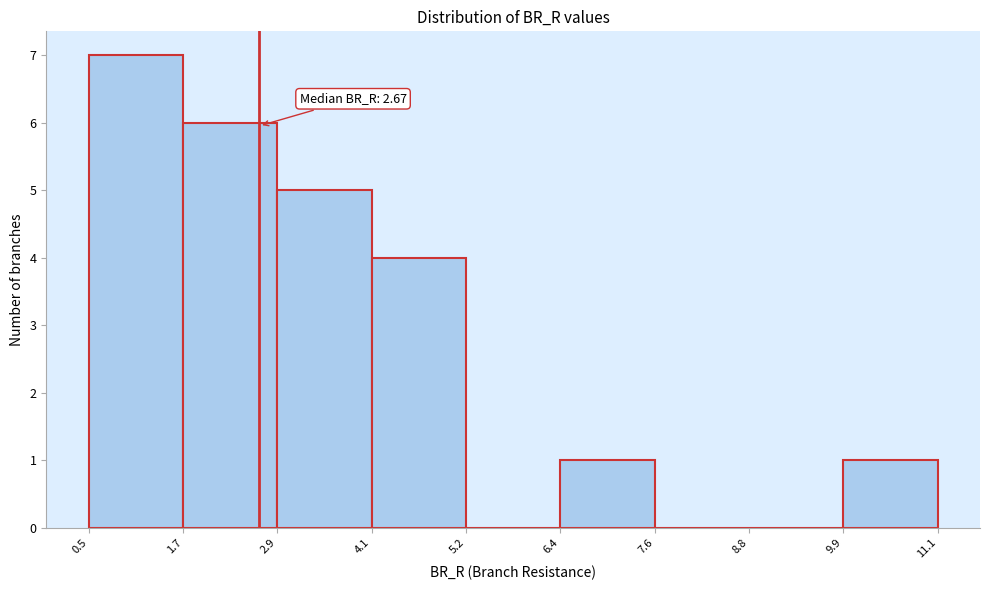

Which range on the x-axis has the tallest bar?

0.5 to 1.7